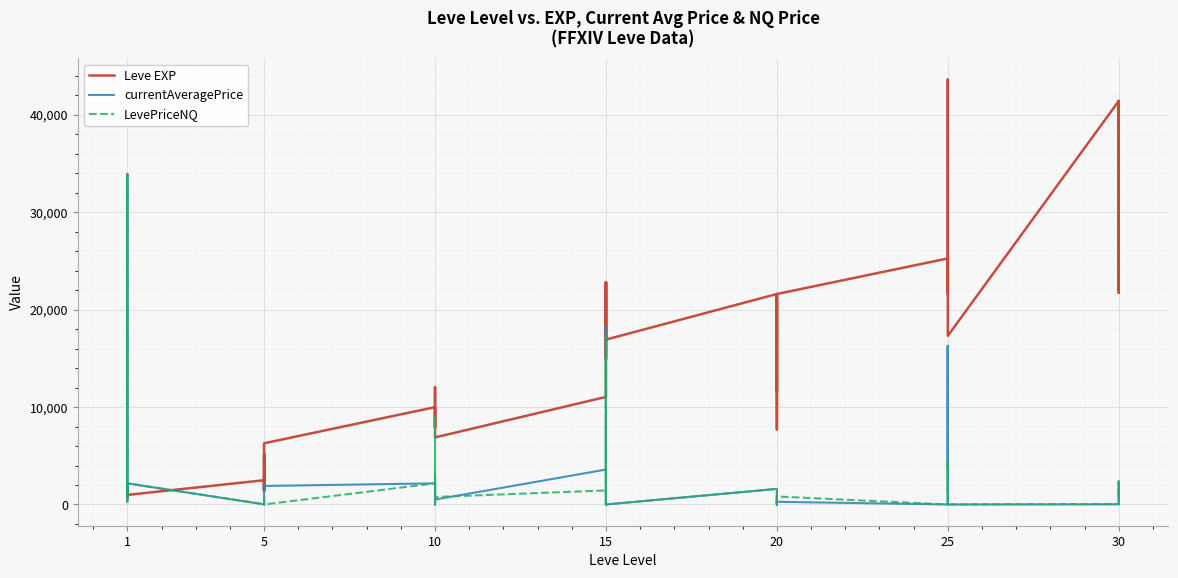

What is the value of the LevePriceNQ point at the 17th from the left?

999.0